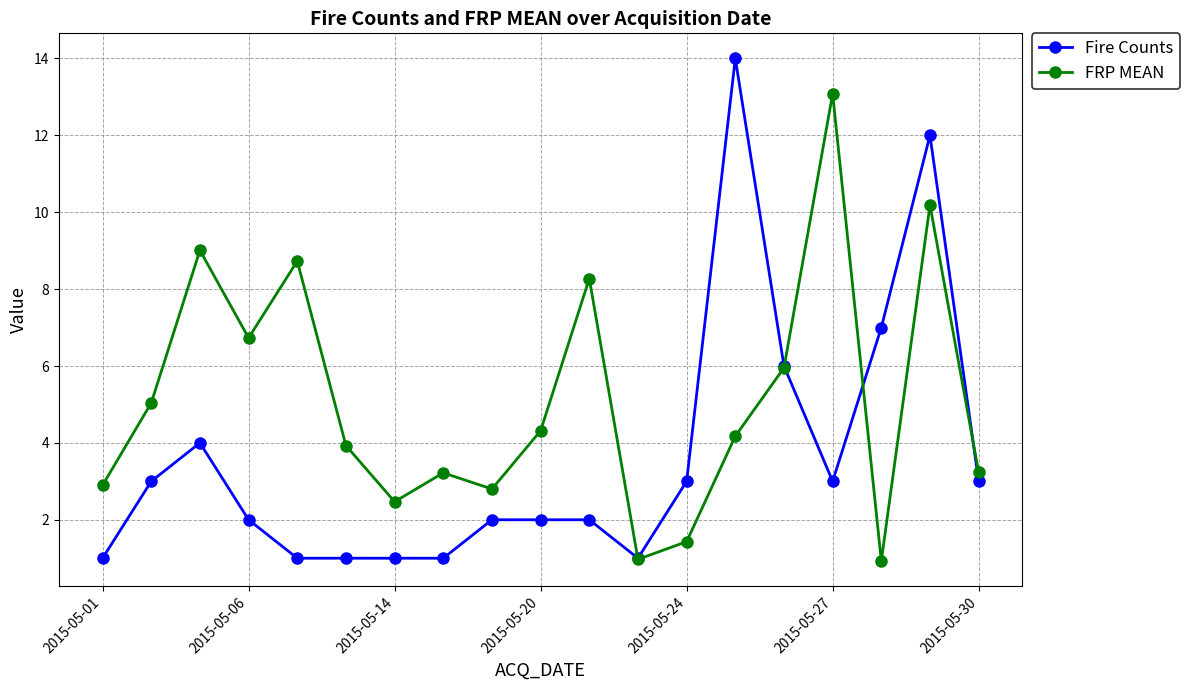

Which series has the widest spread of values?

Fire Counts